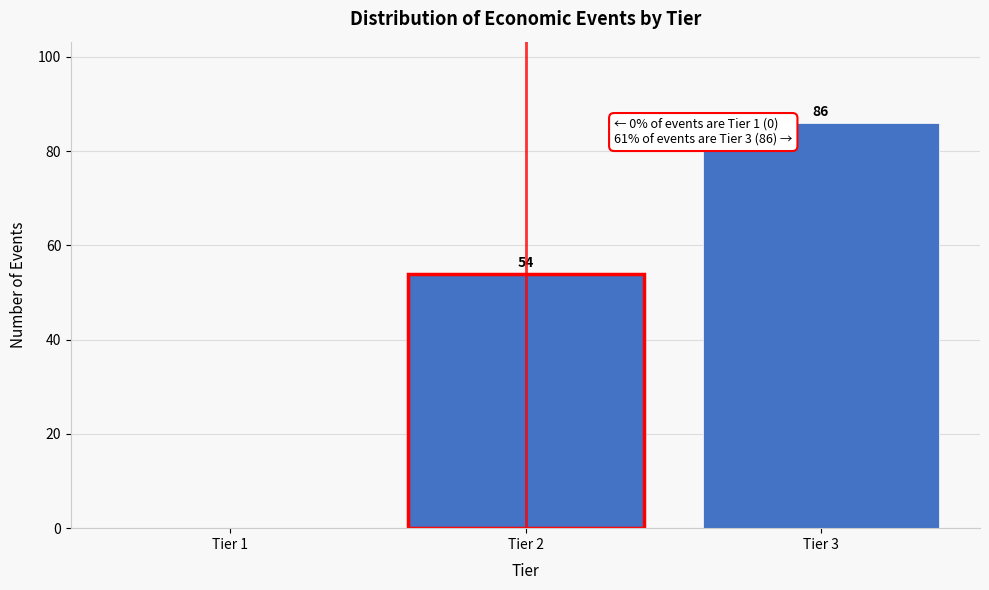

Reading right to left, extract all data points from this chart.

Tier 3=86	Tier 2=54	Tier 1=0